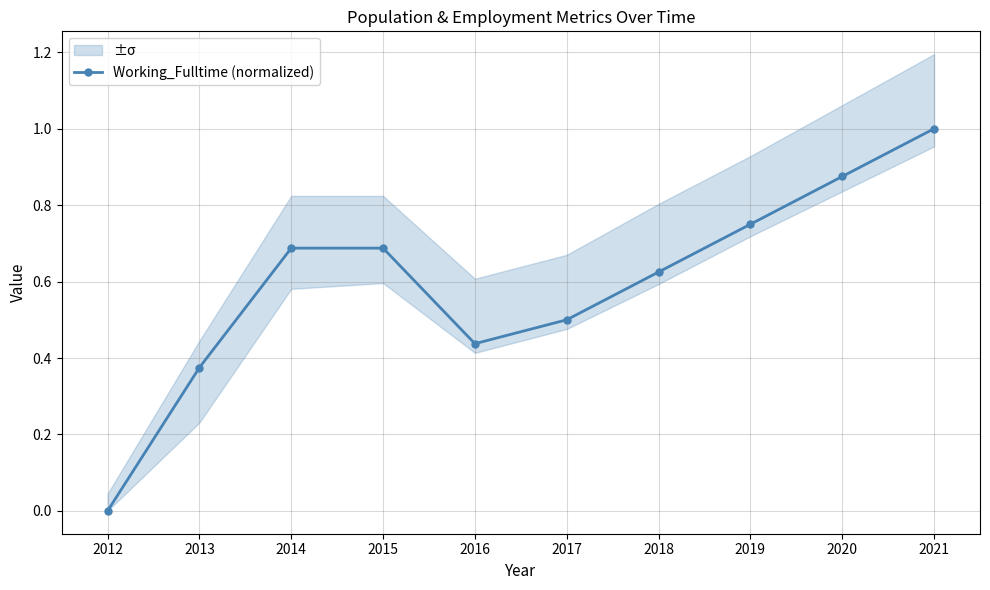

Rank the categories by value from lowest to highest.

2012, 2013, 2016, 2017, 2018, 2014, 2015, 2019, 2020, 2021